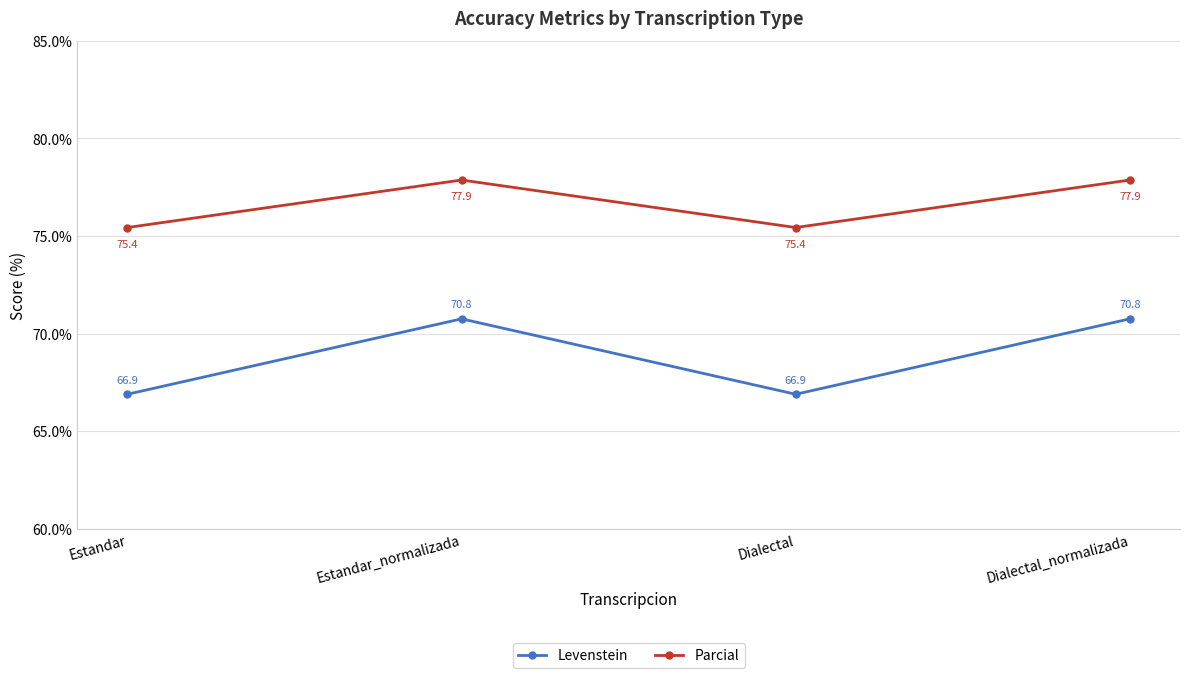

What is the spread (max minus min) of values at Estandar?

8.5